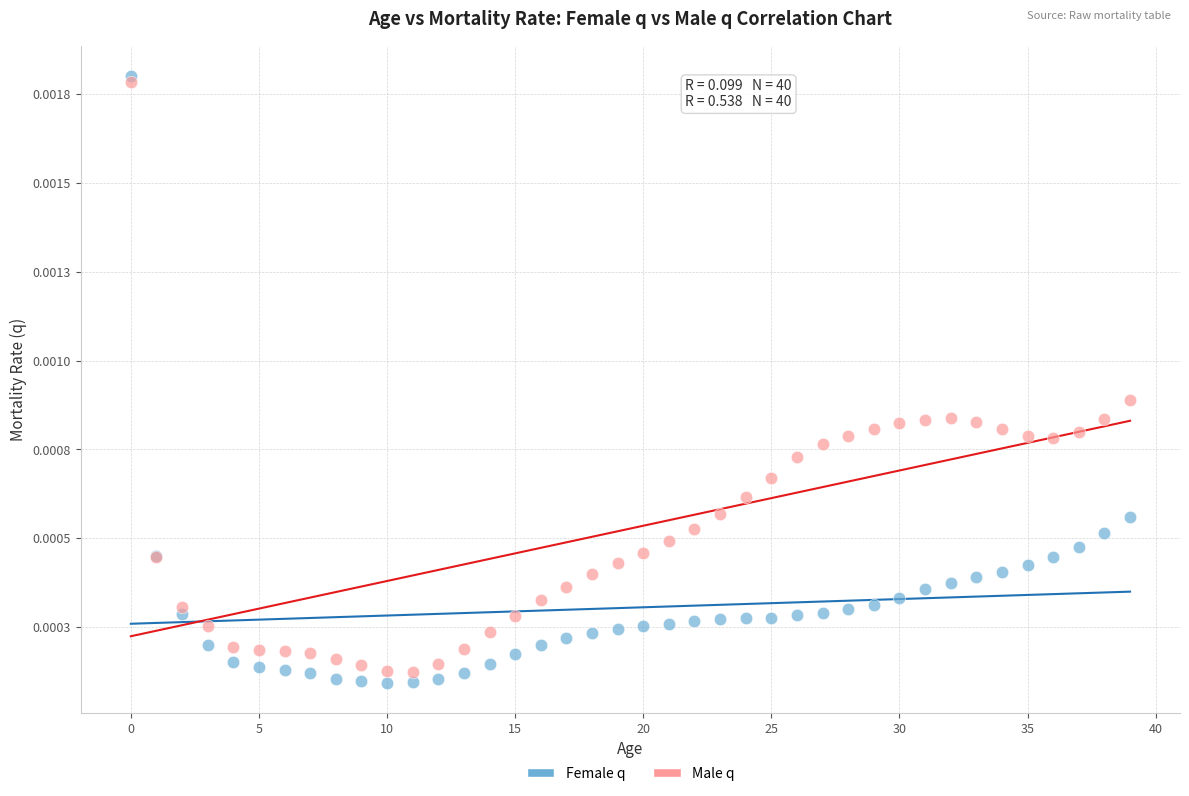

Which series has the widest spread of Y values?

Female q